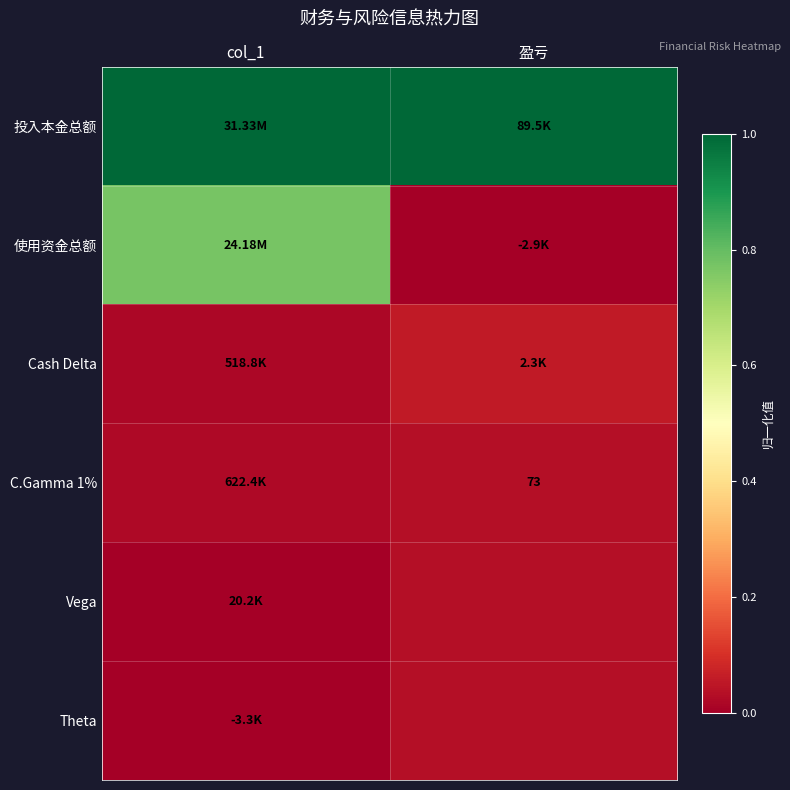

The value of Theta at 盈亏 is 0.0. True or false?

False